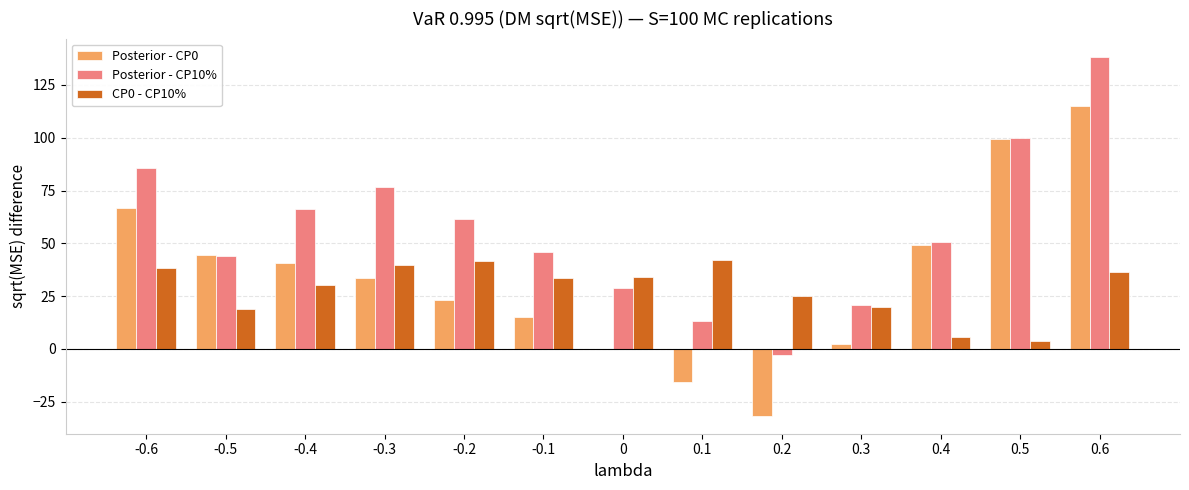

What is the total value across all series at -0.3?

149.9